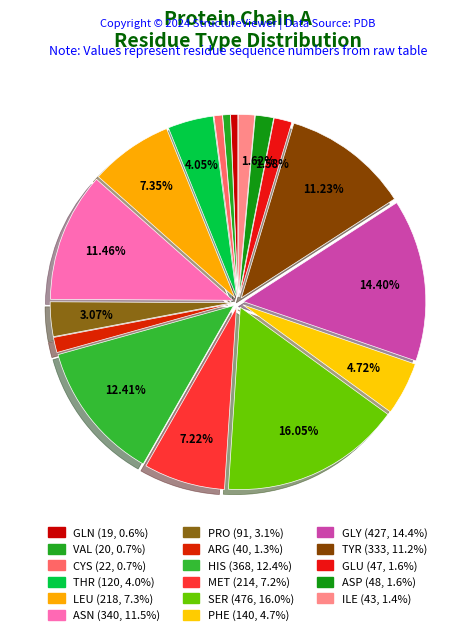

To the nearest percent, what percentage of the pie is HIS?

12%